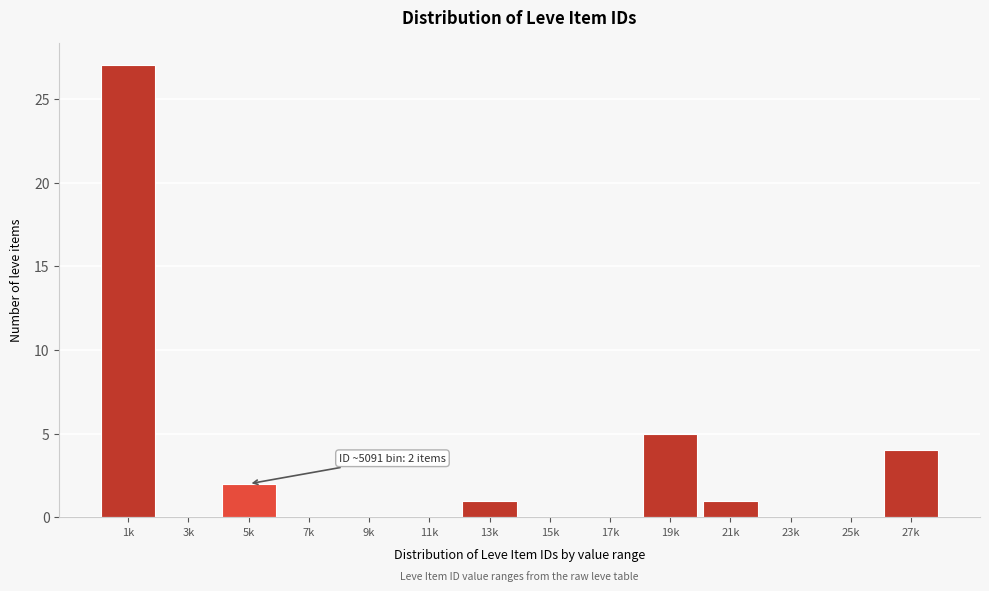

Reading right to left, transcribe all the data shown in this chart.

27k=4	25k=0	23k=0	21k=1	19k=5	17k=0	15k=0	13k=1	11k=0	9k=0	7k=0	5k=2	3k=0	1k=27